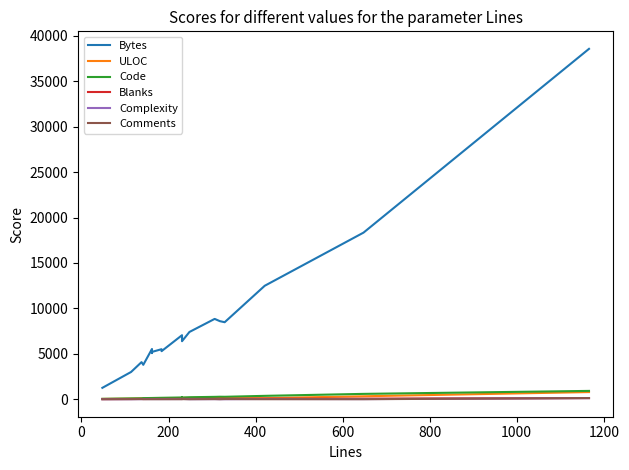

Does the chart have visible grid lines?

No